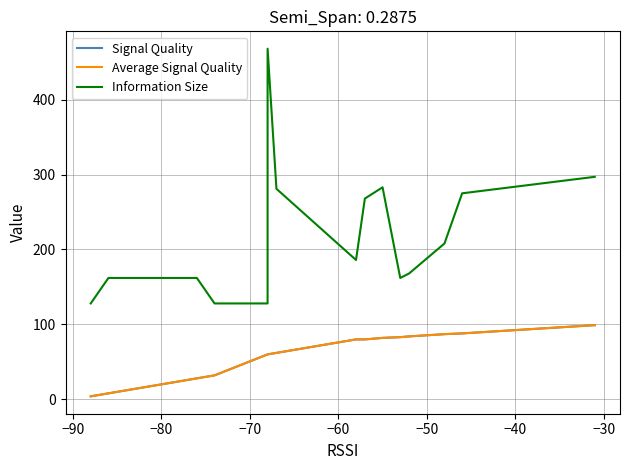

True or false: Information Size and Signal Quality cross at least once.

False